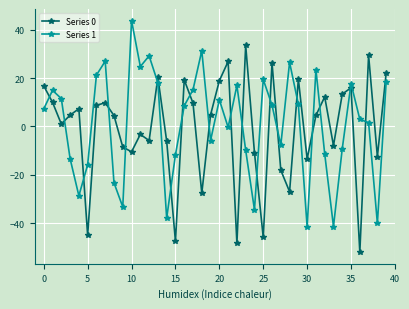

What is the maximum value shown in the chart?

43.8